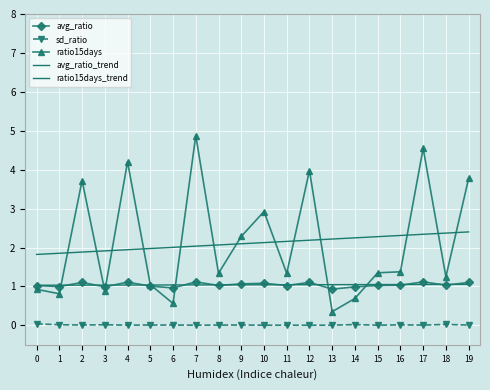

What is the value of the avg_ratio_trend point at the 14th from the left?

1.0